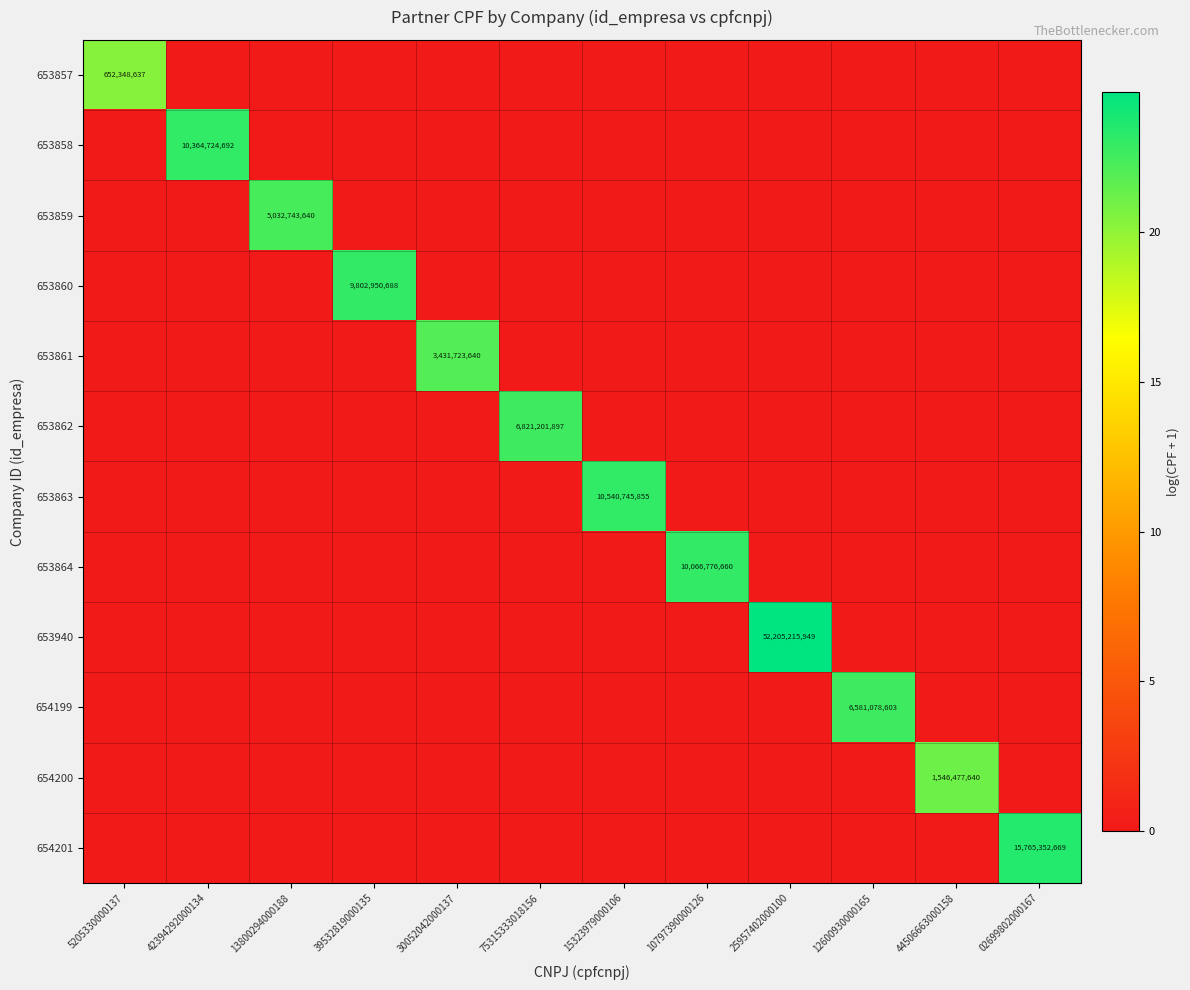

At how many categories does at least one series exceed 4?

12